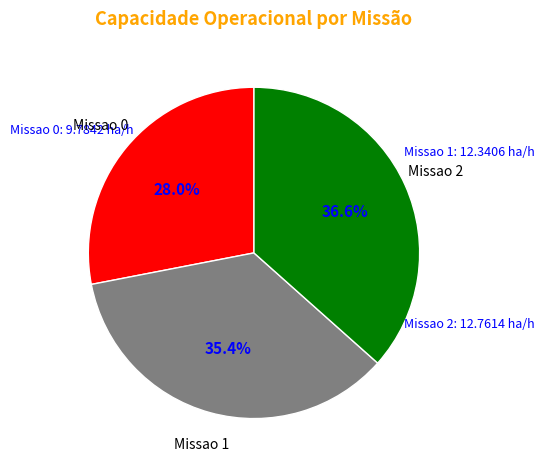

Rank the categories by value from lowest to highest.

Missao 0, Missao 1, Missao 2